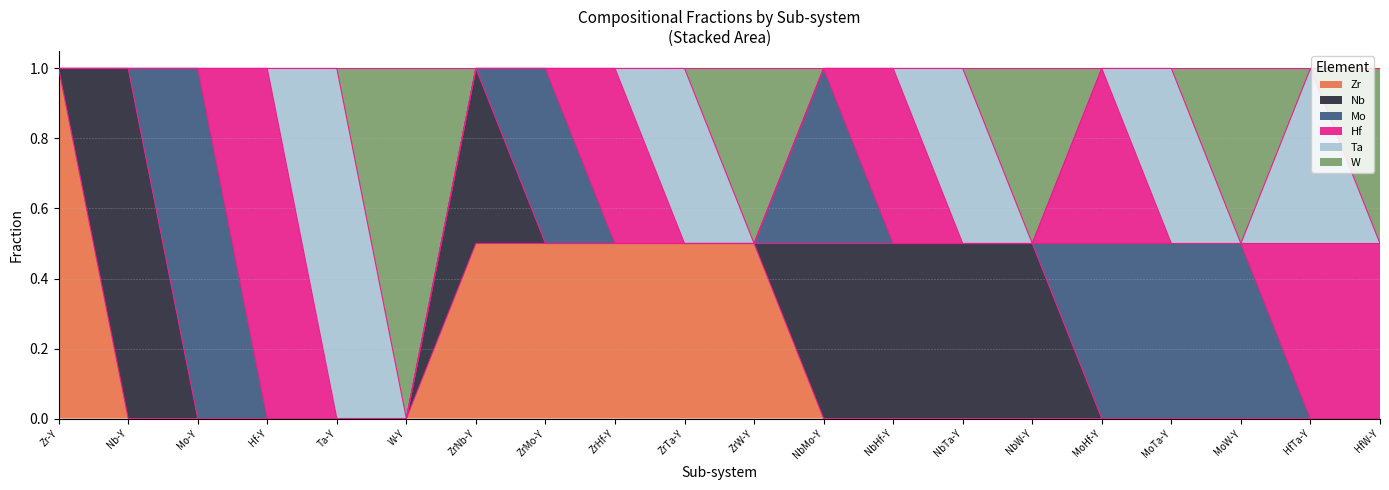

Which series has the widest spread of values?

Zr